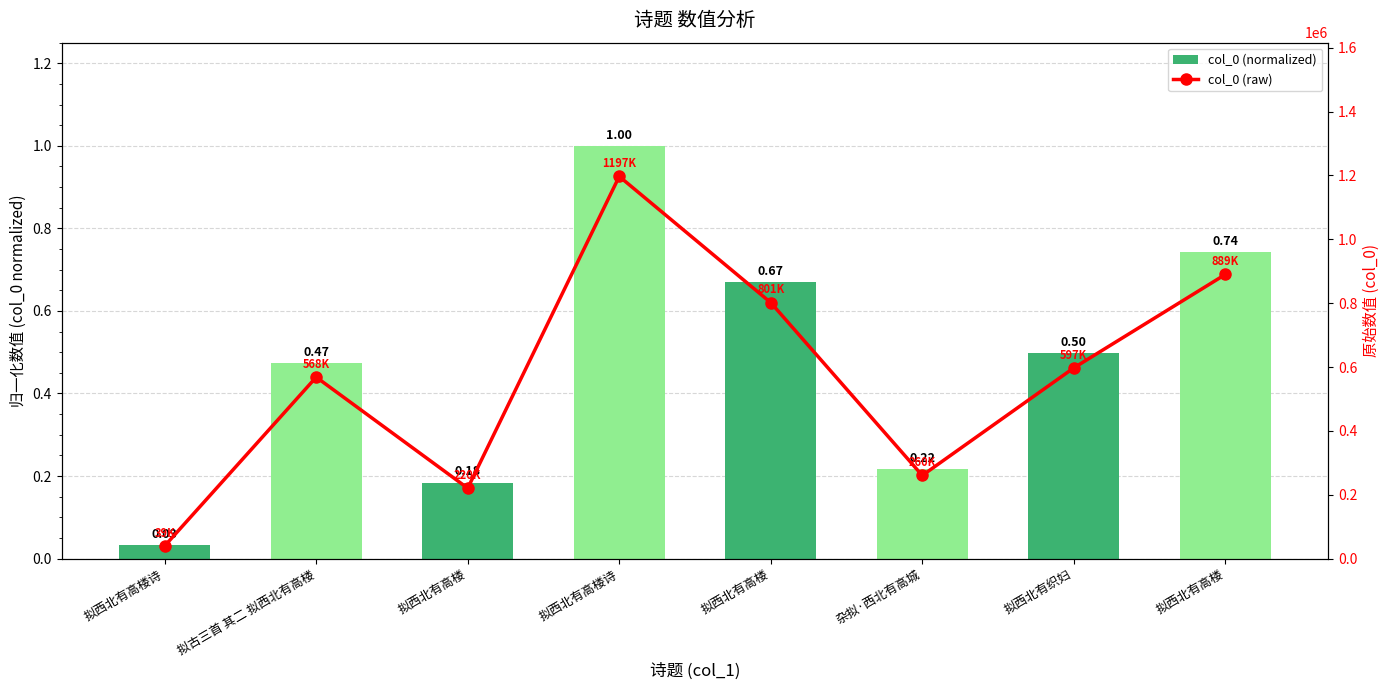

What is the maximum value for col_0 (normalized)?

1.0